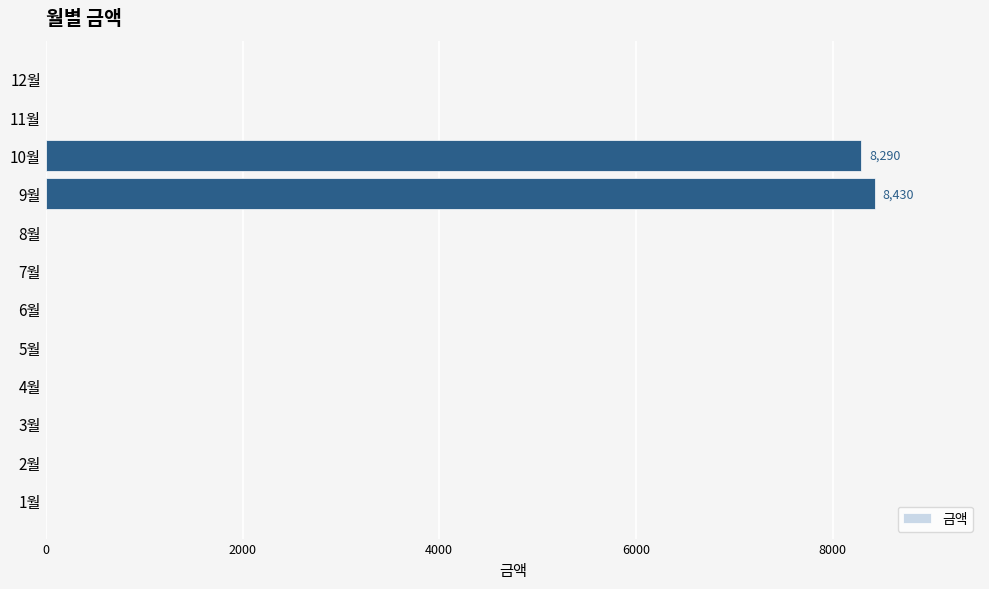

How many series are shown in this chart?

1